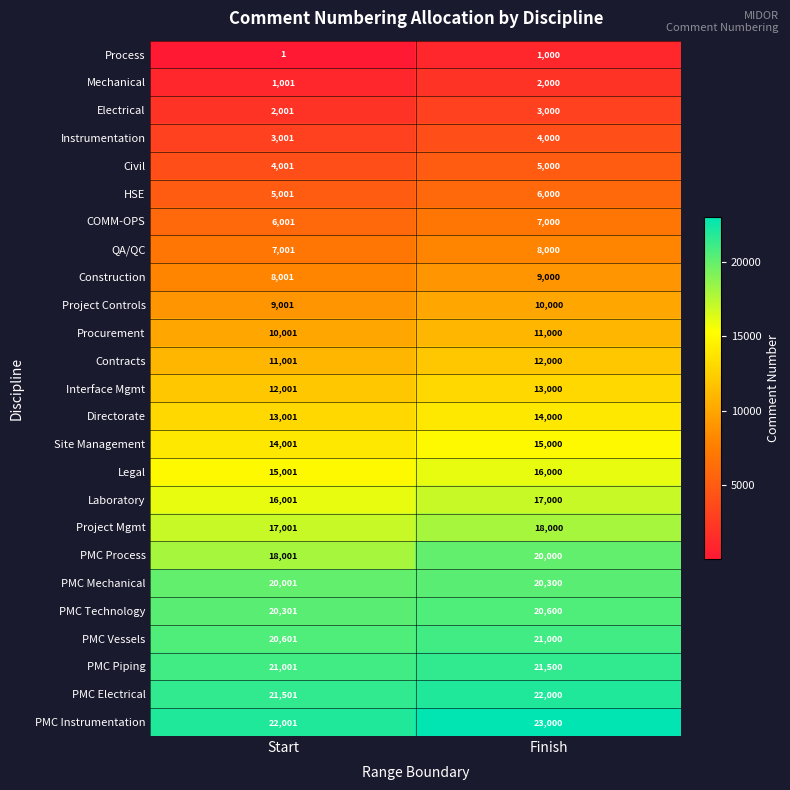

Which category has the highest value across all series?

Finish